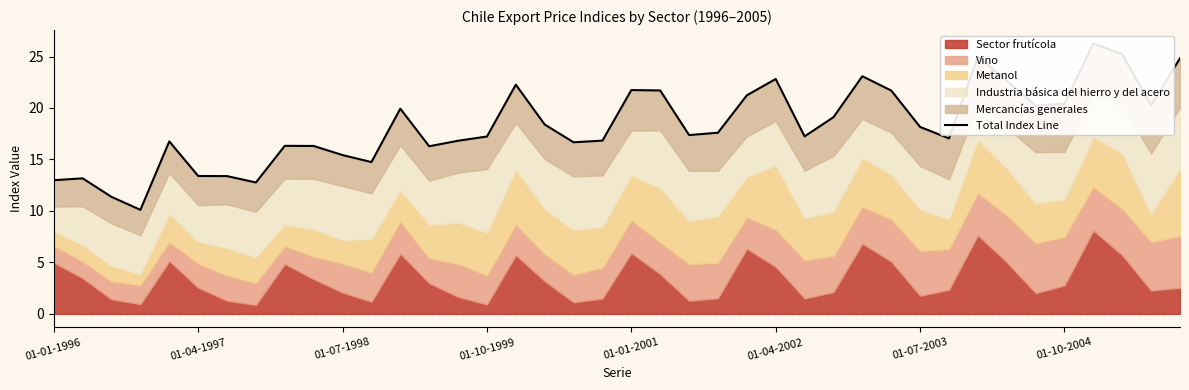

Which has a higher value, 20 or 13?

20